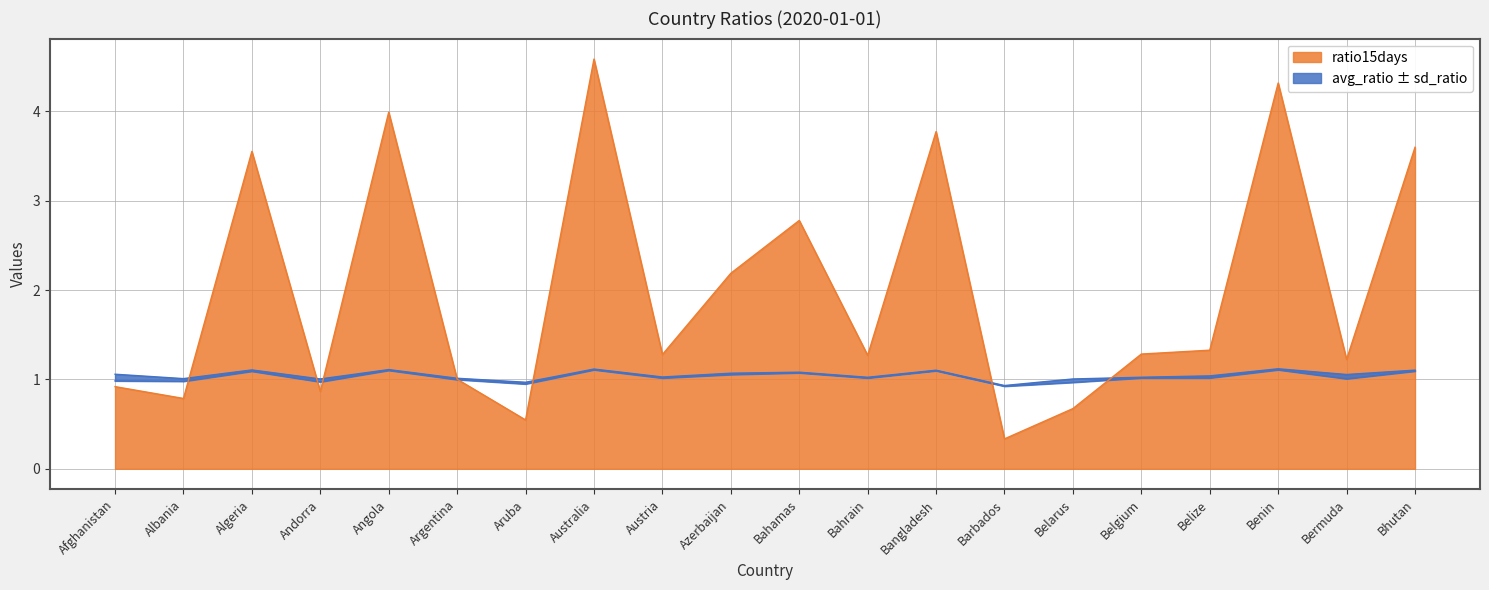

True or false: ratio15days has more than 0 points higher than both neighbors.

True